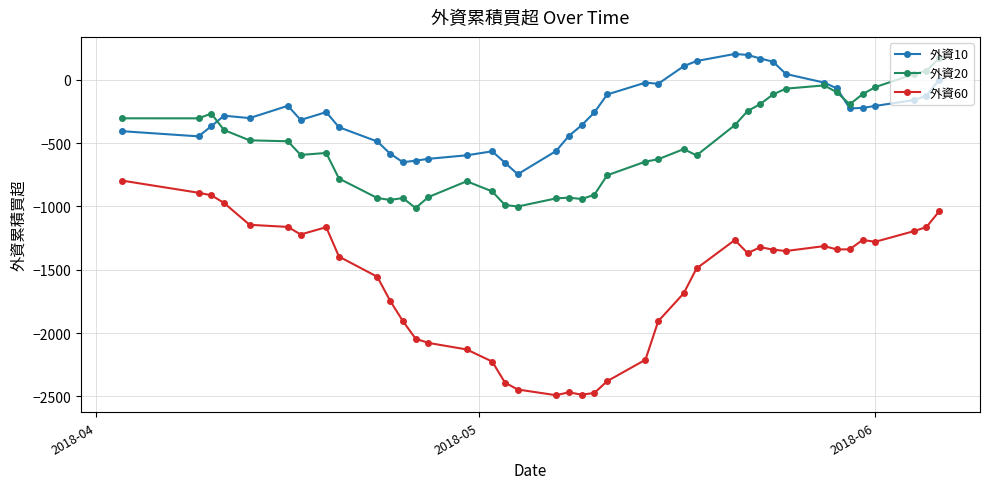

Rank the series by their average value, from lowest to highest.

外資60, 外資20, 外資10